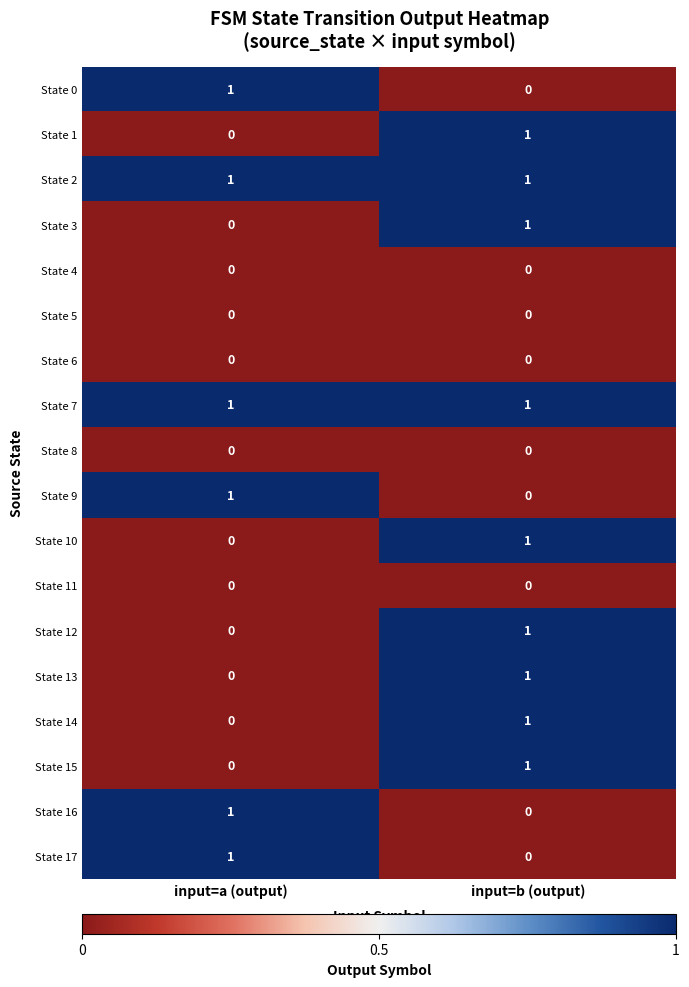

How many distinct data groups are displayed?

18